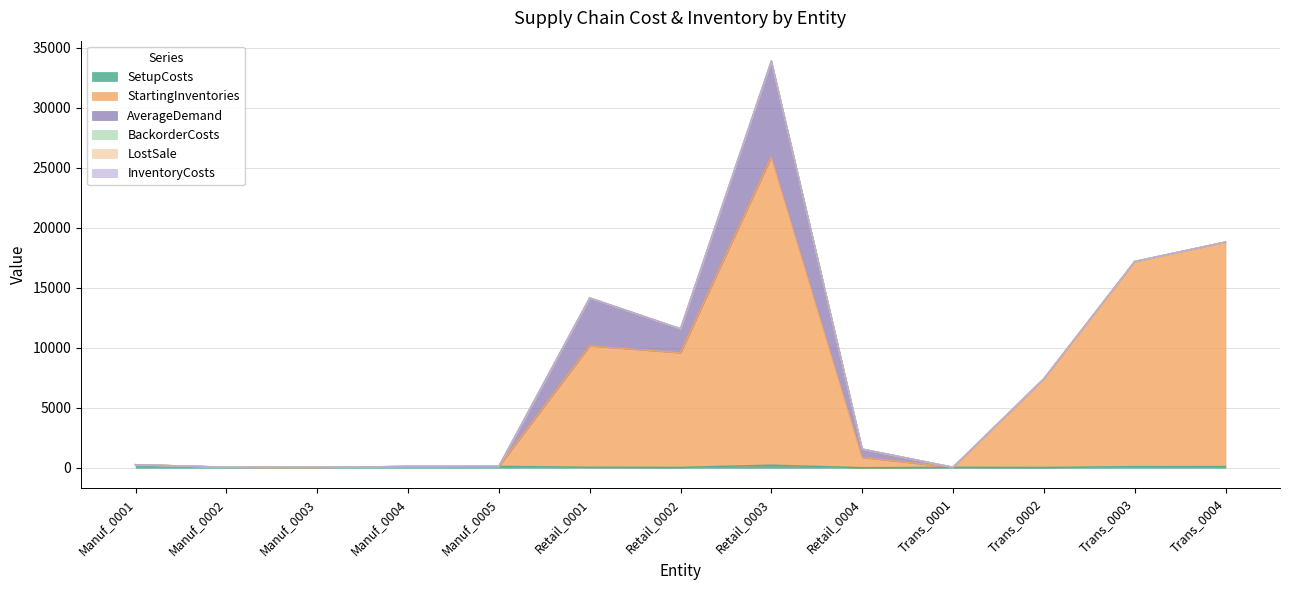

How many lines are shown in the chart?

6